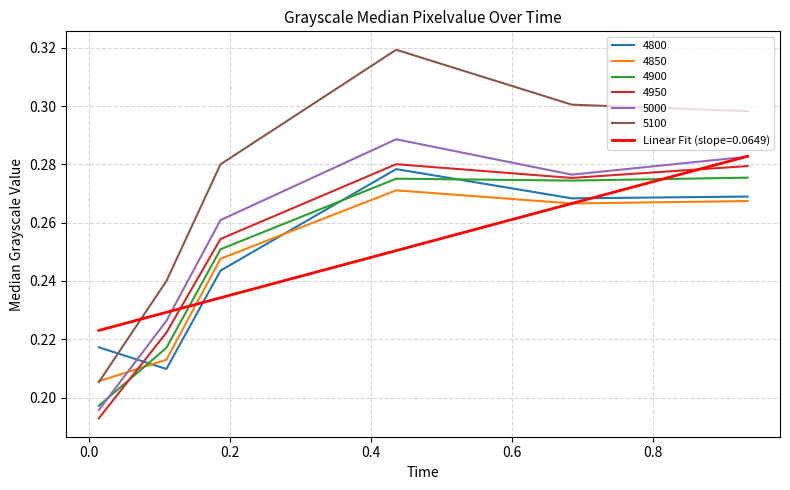

True or false: 4900 and 5100 cross at least once.

False